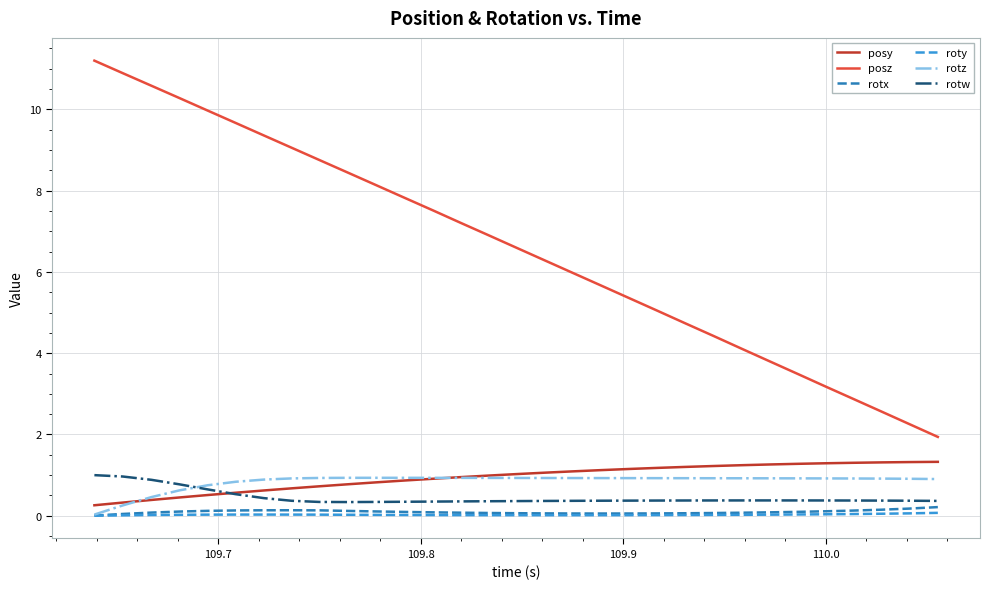

What is the maximum value shown in the chart?

11.2